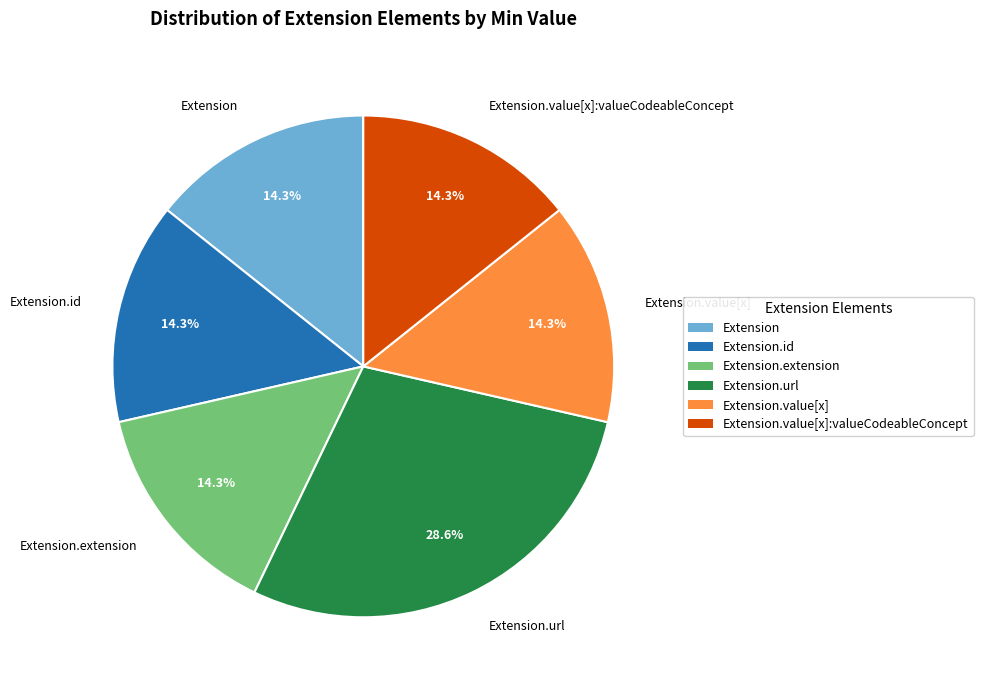

Is there a majority slice in this chart?

No